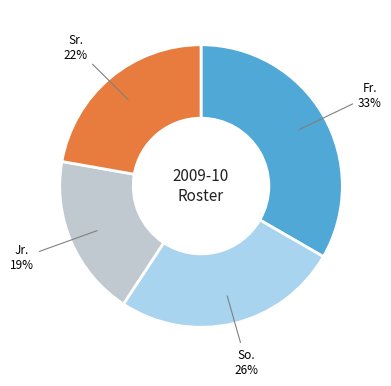

Is Fr. the majority of the pie?

No